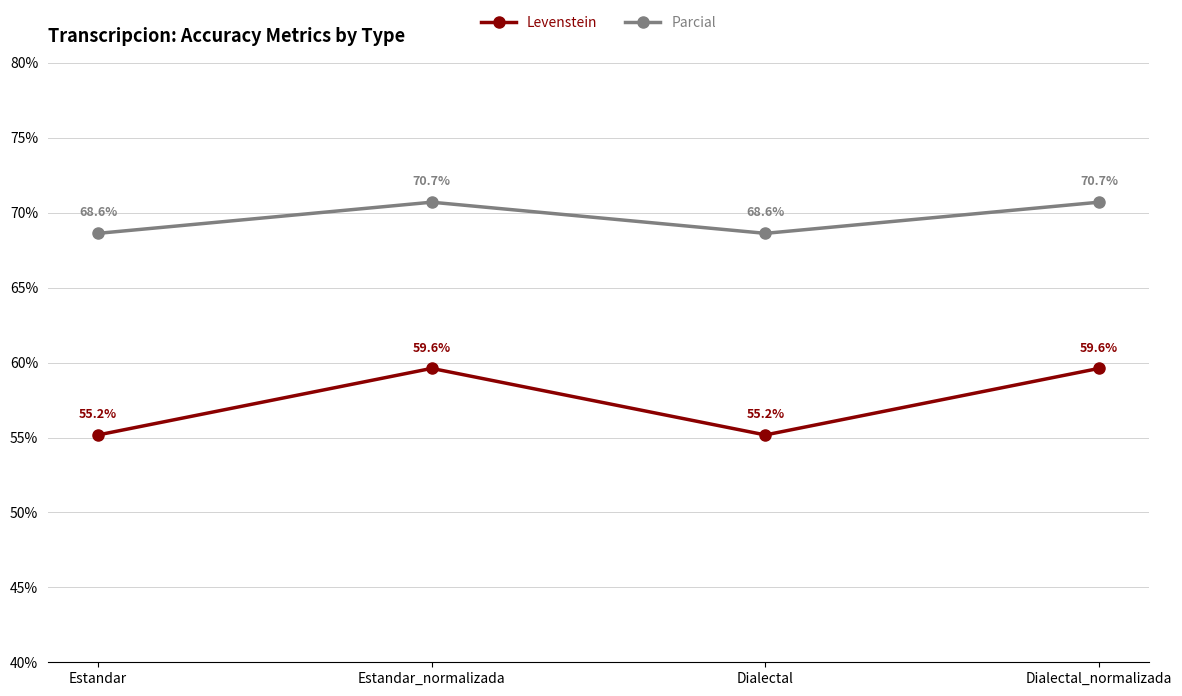

What is the average value of the Parcial series?

69.7